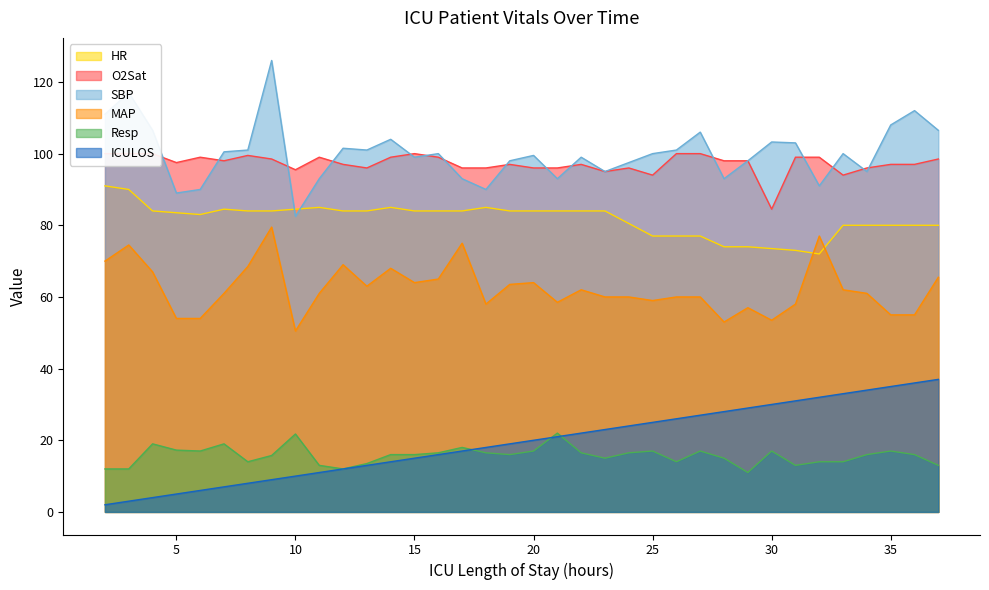

Which label corresponds to the smallest value in the chart?

2